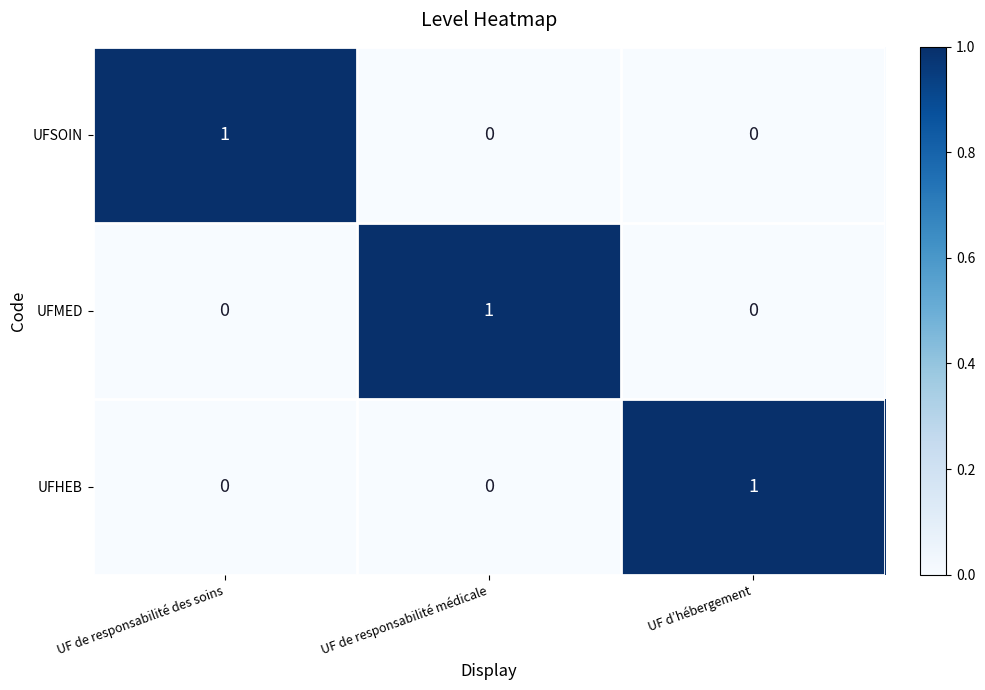

Is it true that UFSOIN equals 1 at UF d’hébergement?

False